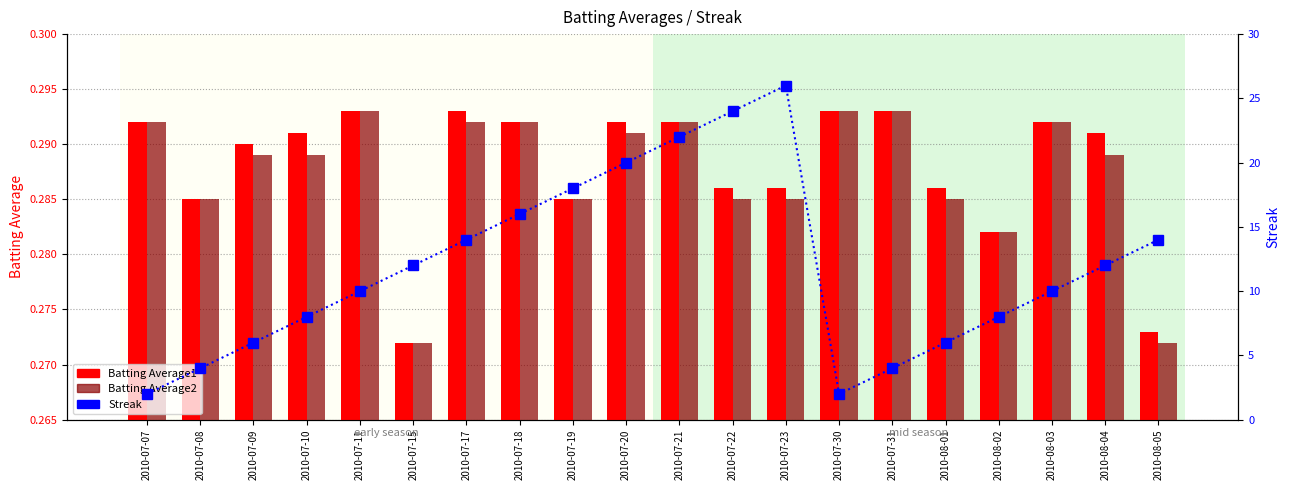

At how many categories does at least one series exceed 18?

4